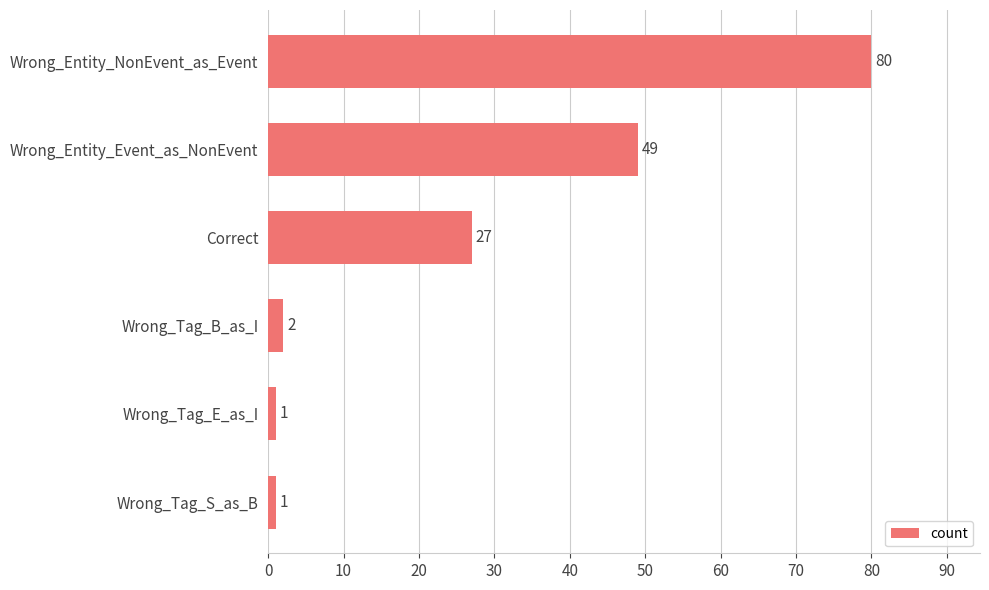

What is the difference between the maximum and minimum values?

79